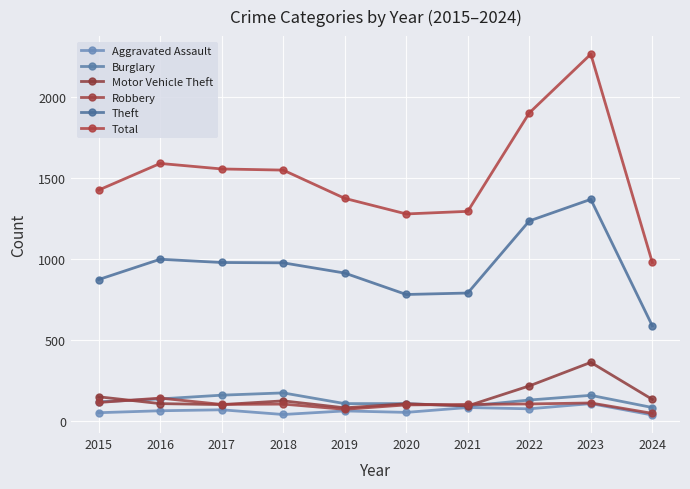

How many series are shown in this chart?

6